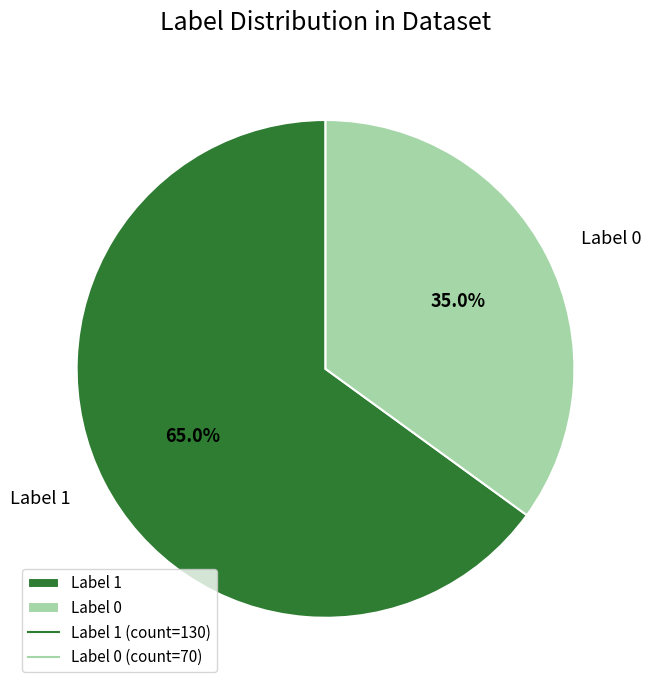

Which slice is the largest?

Label 1